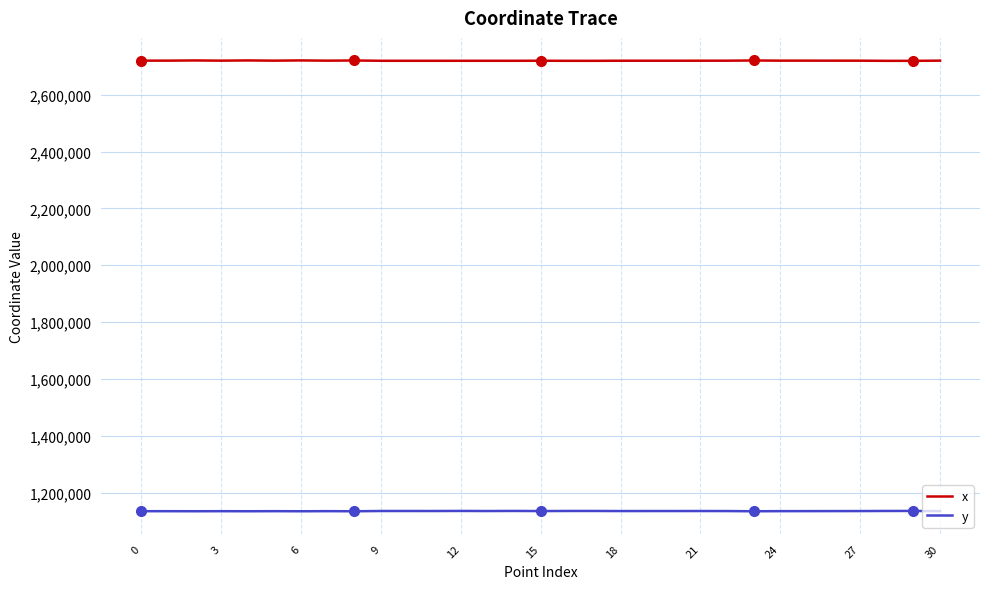

What is the highest value of the y series?

1136014.3